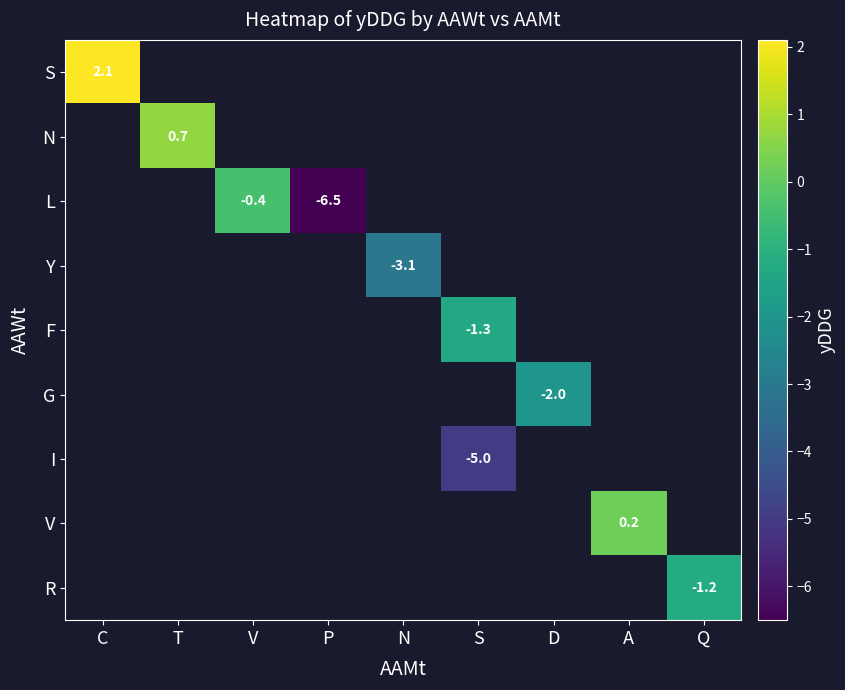

At how many categories does at least one series exceed -4?

8